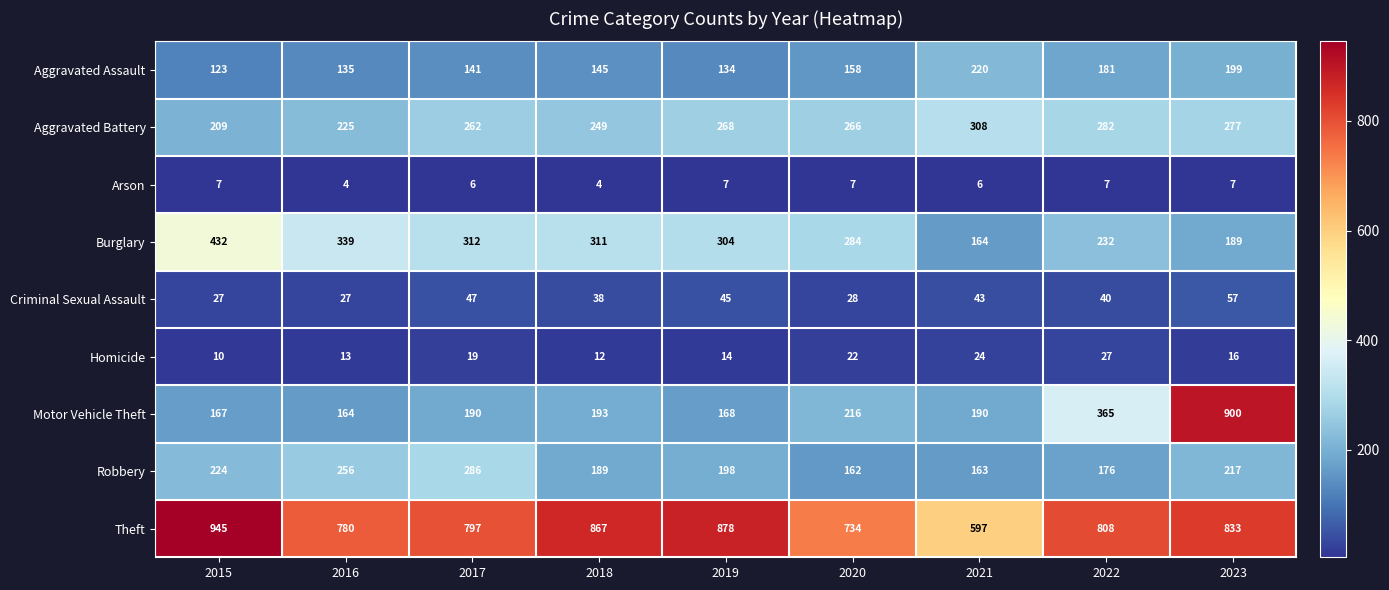

True or false: Aggravated Assault has a value of 59 at 2022.

False